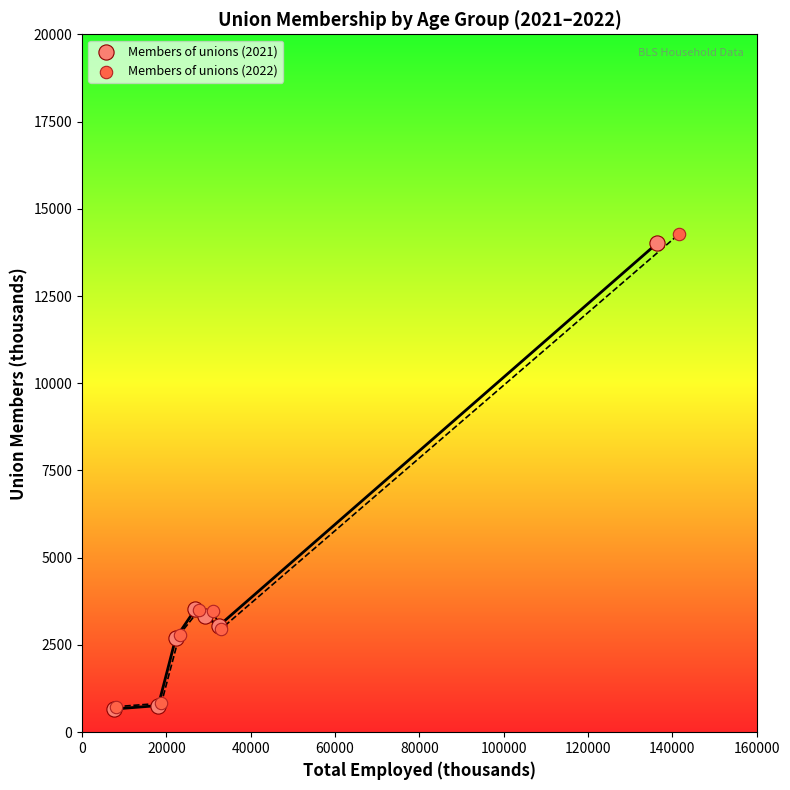

Which series has the widest spread of Y values?

Members of unions (2022)